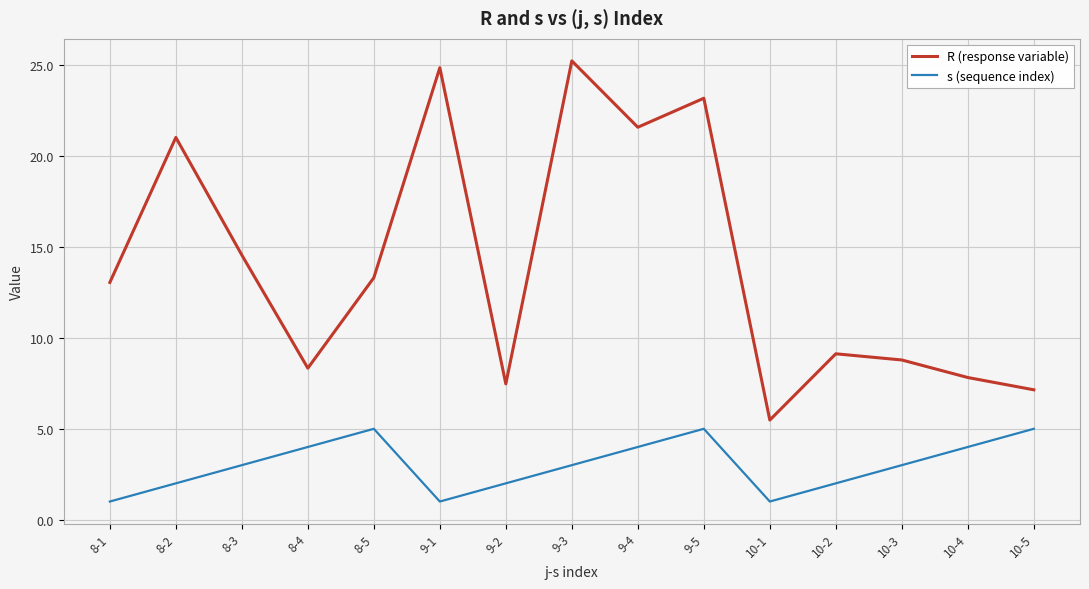

True or false: s (sequence index) has a value of 4.9 at 10-3.

False